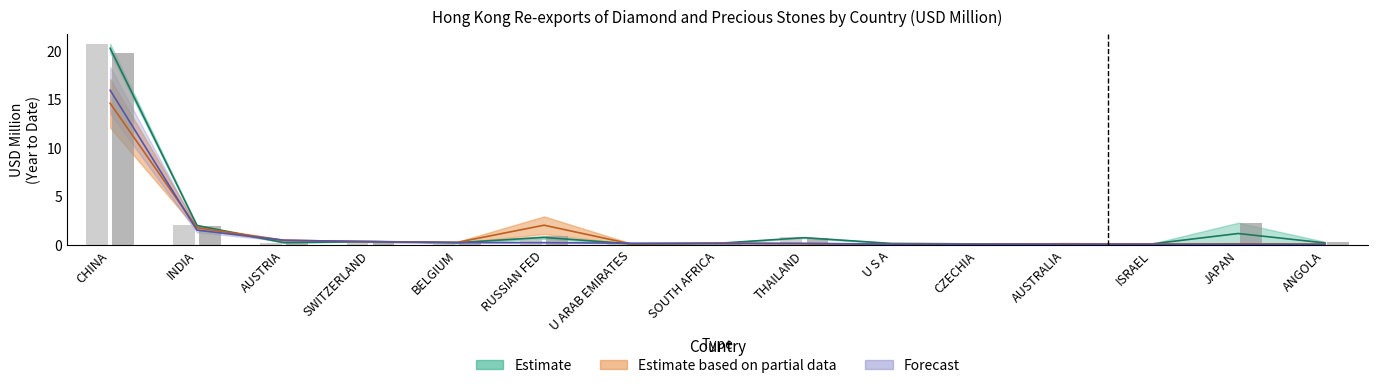

What is the total value across all series at BELGIUM?

1.1